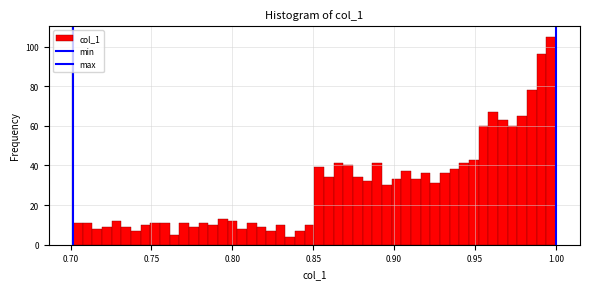

Read against the x-axis, roughly where is the centre of the tallest bar?

0.995